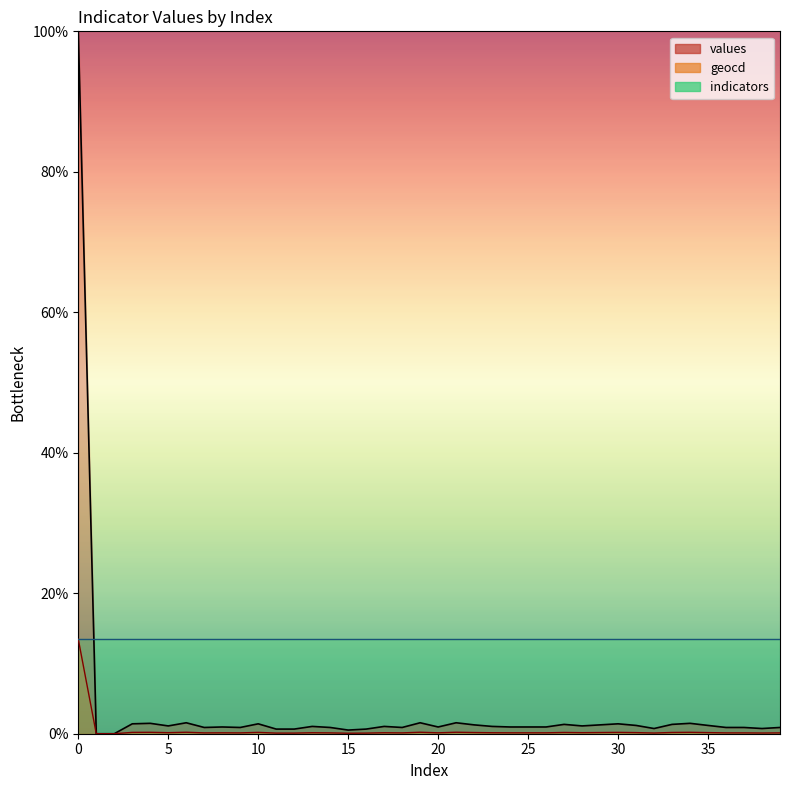

At which category does geocd reach its first local valley?

5